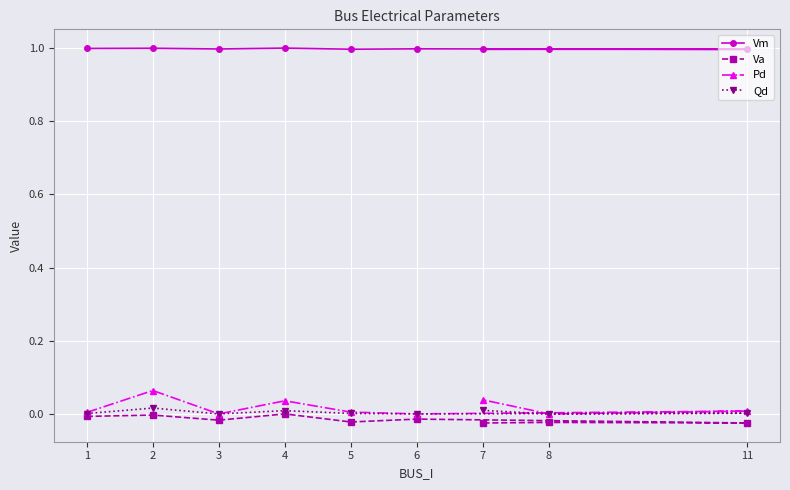

Which series has the largest total across all categories?

Vm